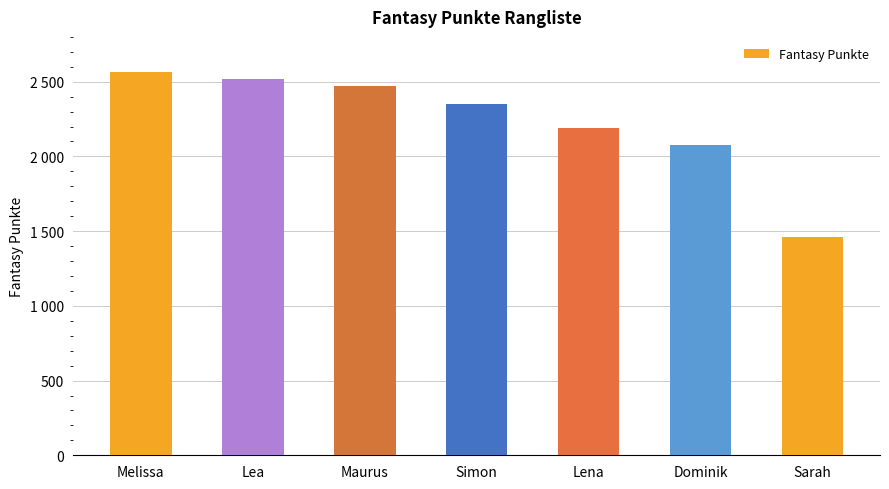

List the labels in order of value, largest first.

Melissa, Lea, Maurus, Simon, Lena, Dominik, Sarah